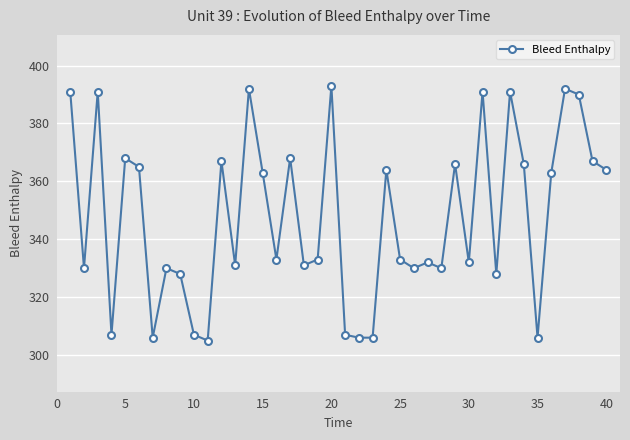

What is the greatest value displayed?

393